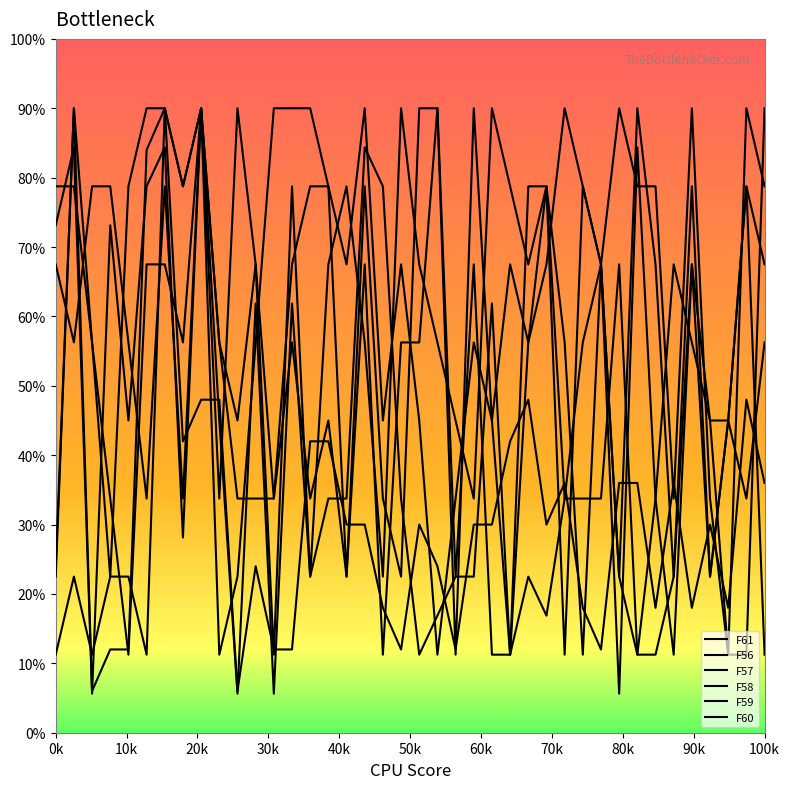

Does the chart display data point markers on the line(s)?

No